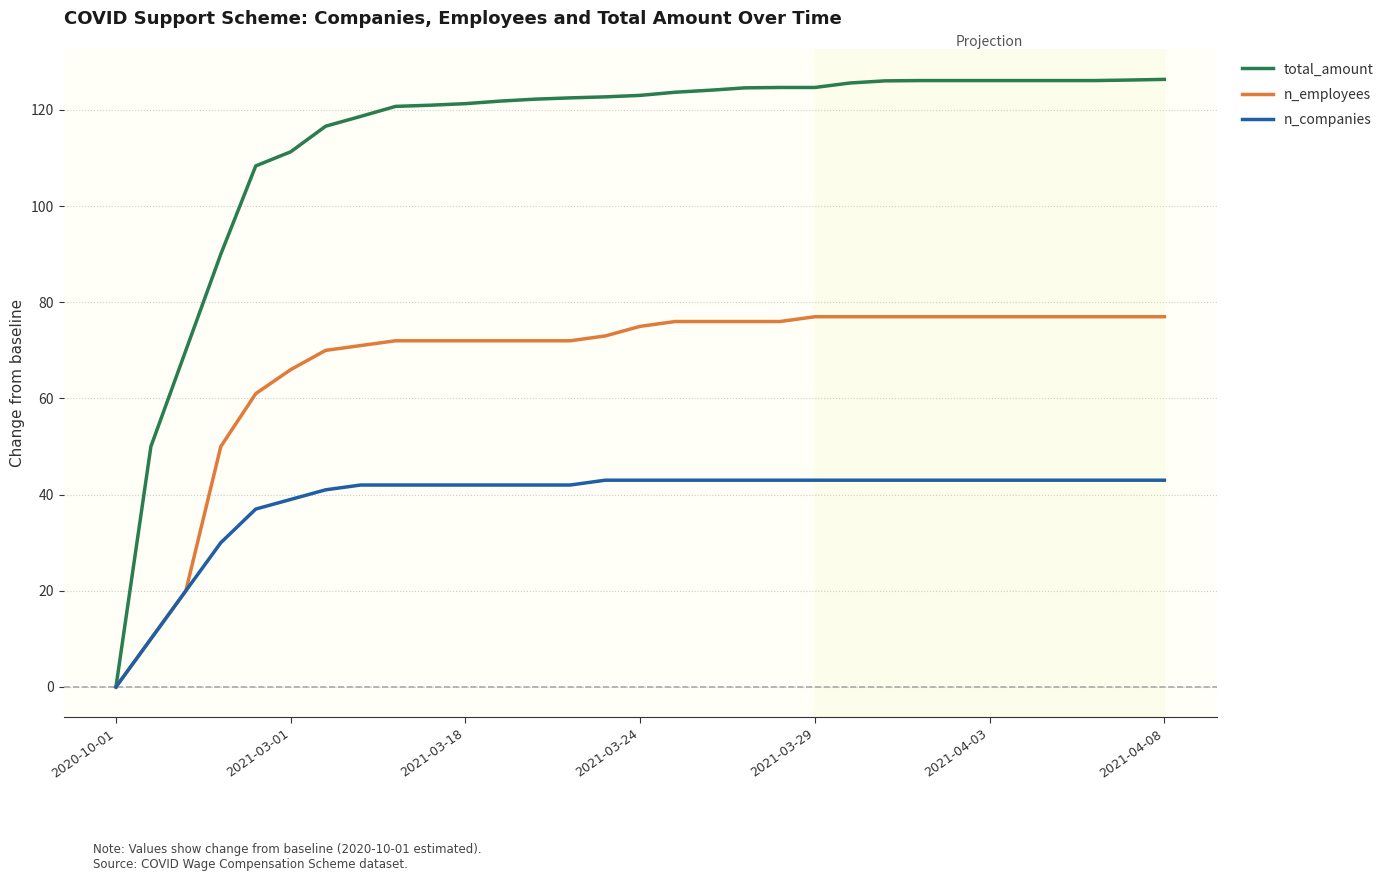

Which series has the largest range (max minus min)?

total_amount